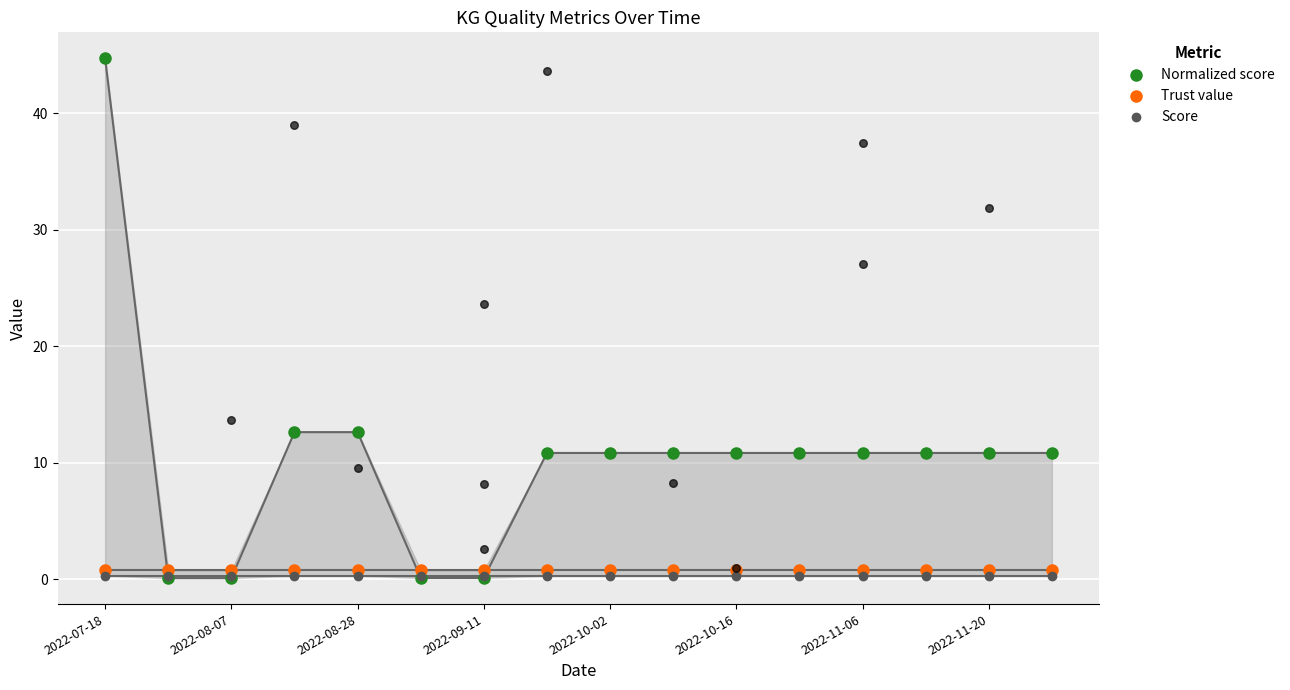

What is the total value across all series at 2022-08-07?

1.1